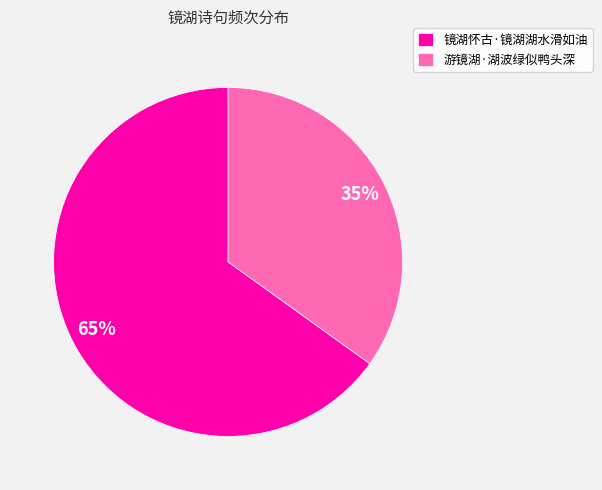

Between 镜湖怀古·镜湖湖水滑如油 and 游镜湖·湖波绿似鸭头深, which is larger?

镜湖怀古·镜湖湖水滑如油